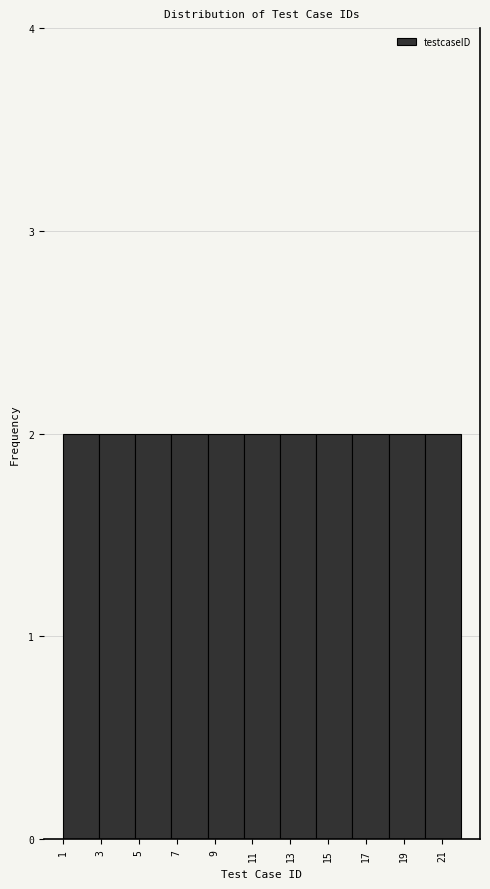

How tall is the bar that spans 1.0 to 3.0 on the x-axis? Neither the bar edges nor the heights are printed on the chart, so give them approximately, as read against the axes.

2